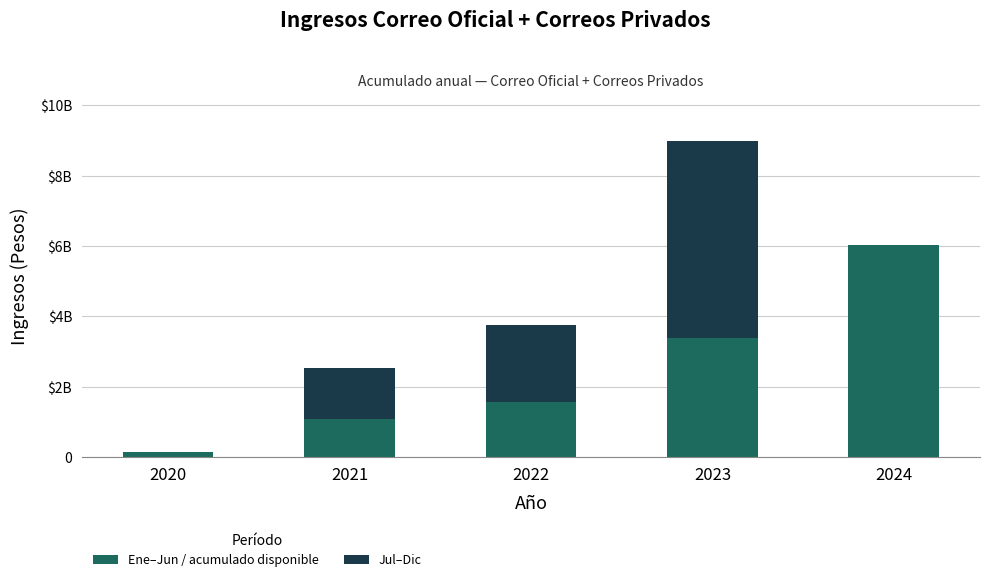

Between 2020 and 2022, which series saw the biggest shift?

Jul–Dic